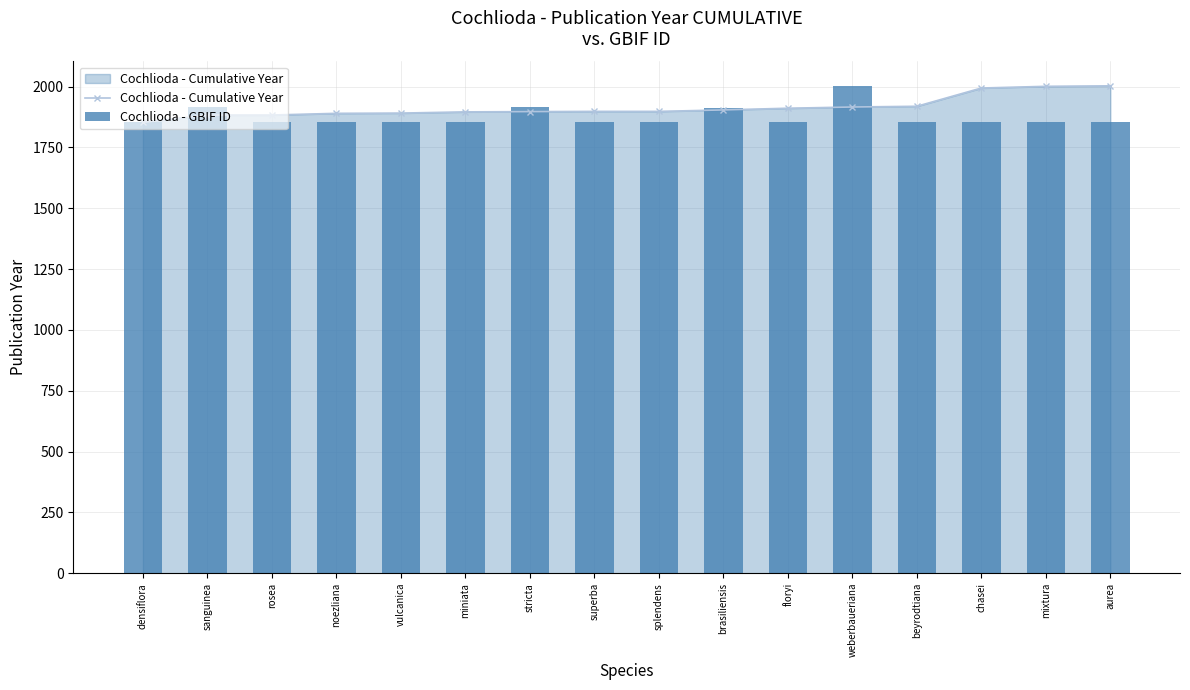

Is the value of Cochlioda - GBIF ID at beyrodtiana greater than the value of Cochlioda - Cumulative Year at splendens?

No